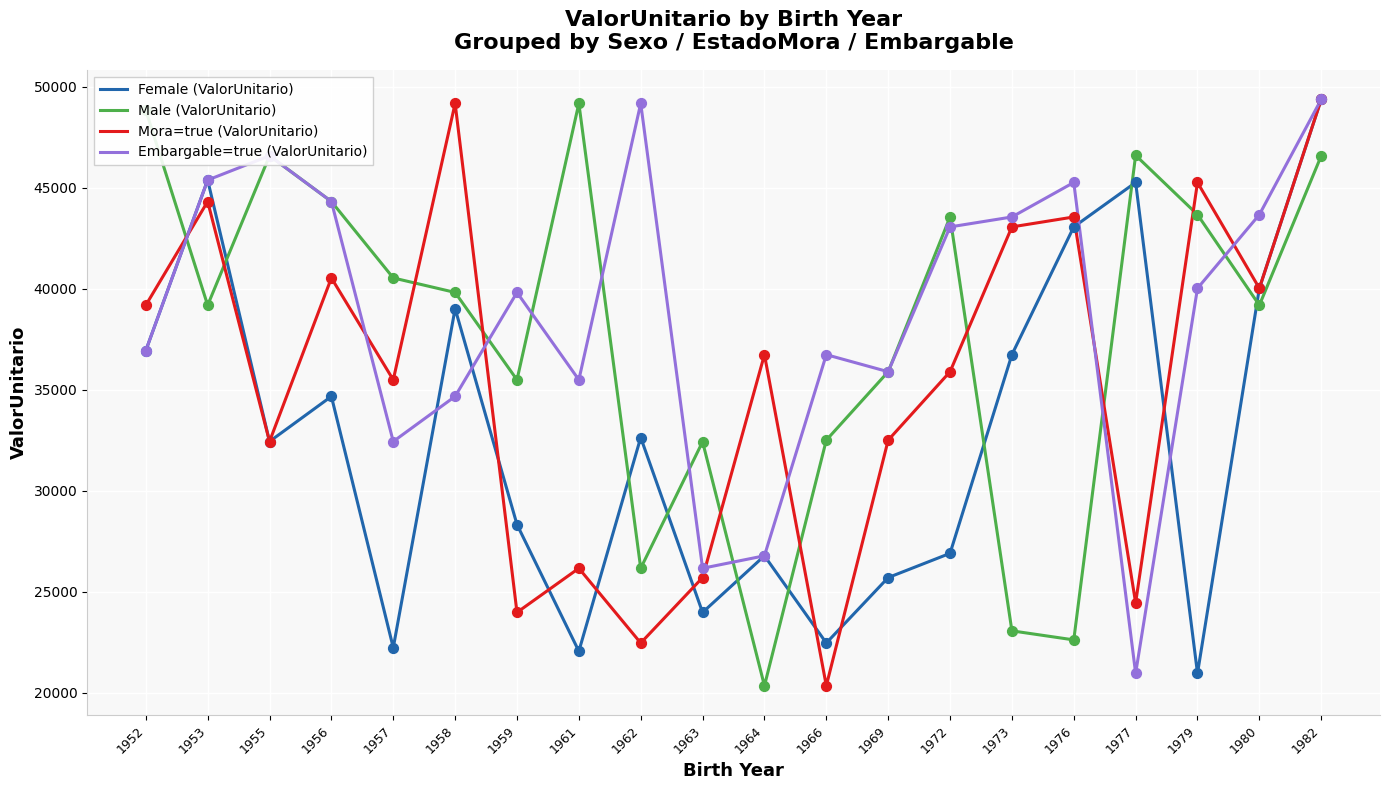

Which series has the largest total across all categories?

Embargable=true (ValorUnitario)